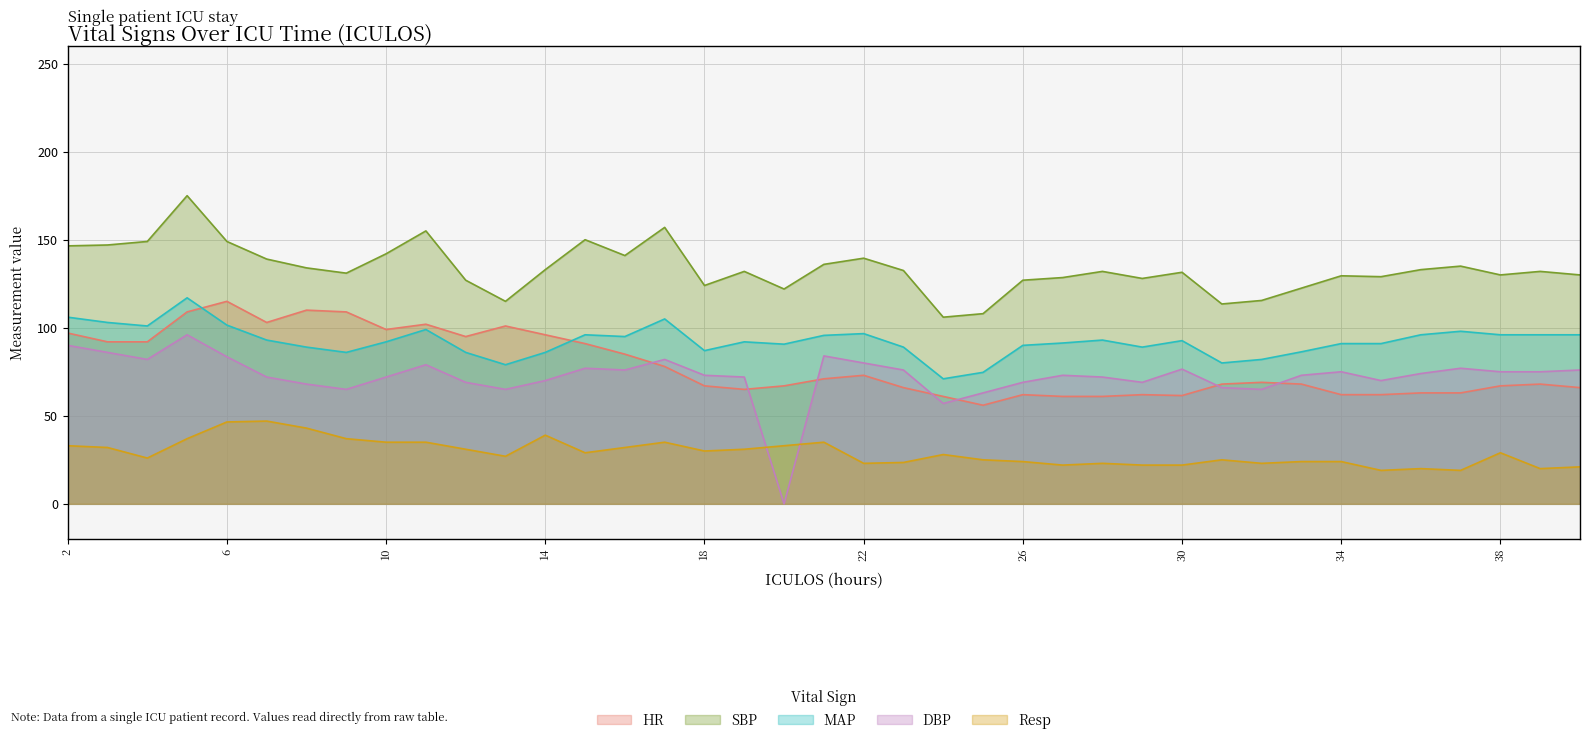

The DBP series shows 73.0 at 33. True or false?

True